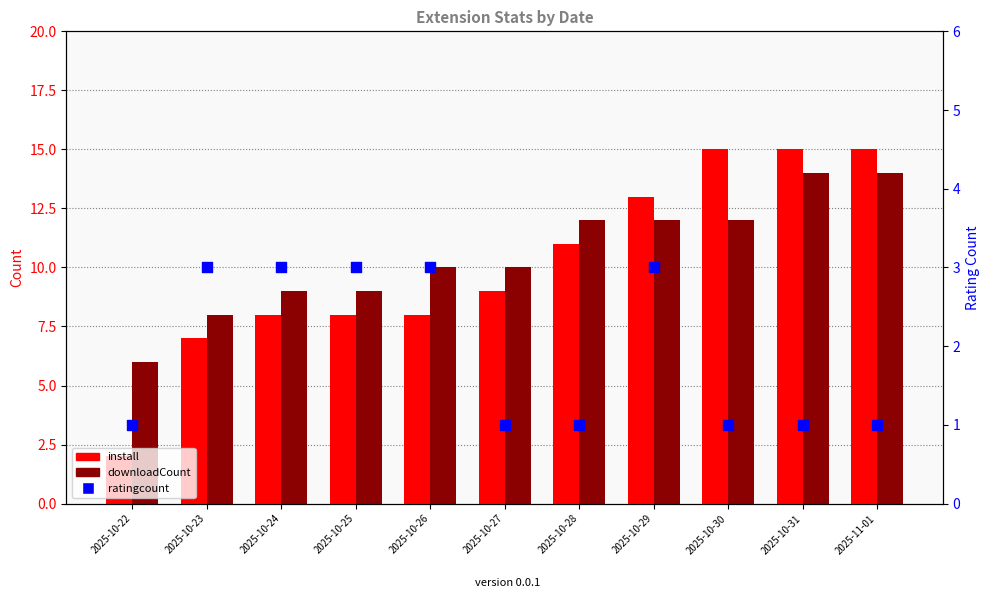

Which series has the widest spread of Y values?

install